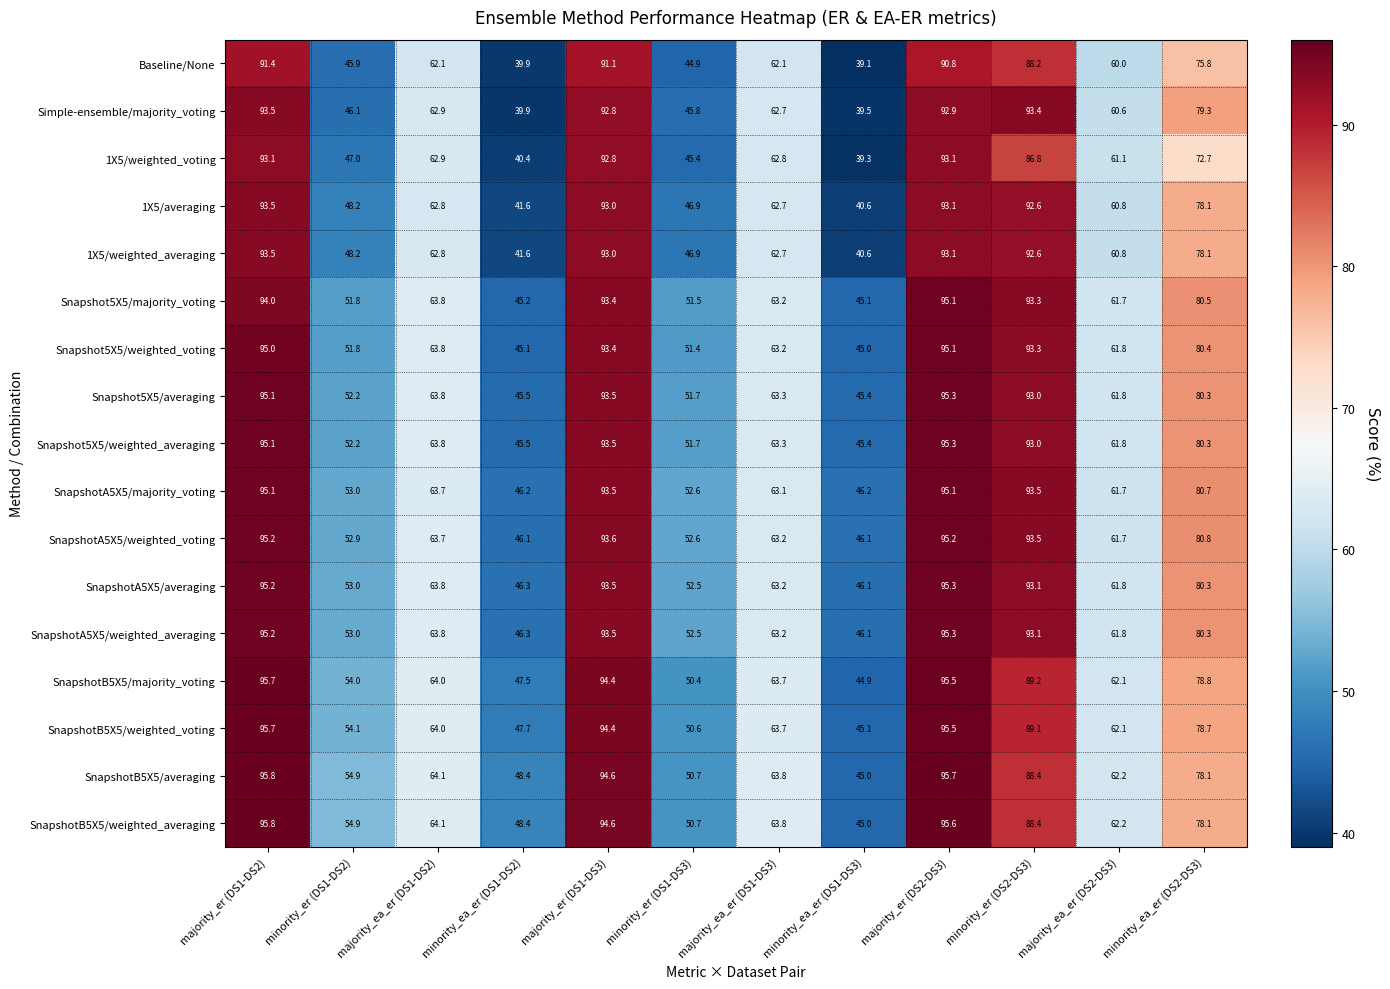

The SnapshotA5X5/majority_voting series shows 92.9 at majority_ea_er (DS1-DS2). True or false?

False